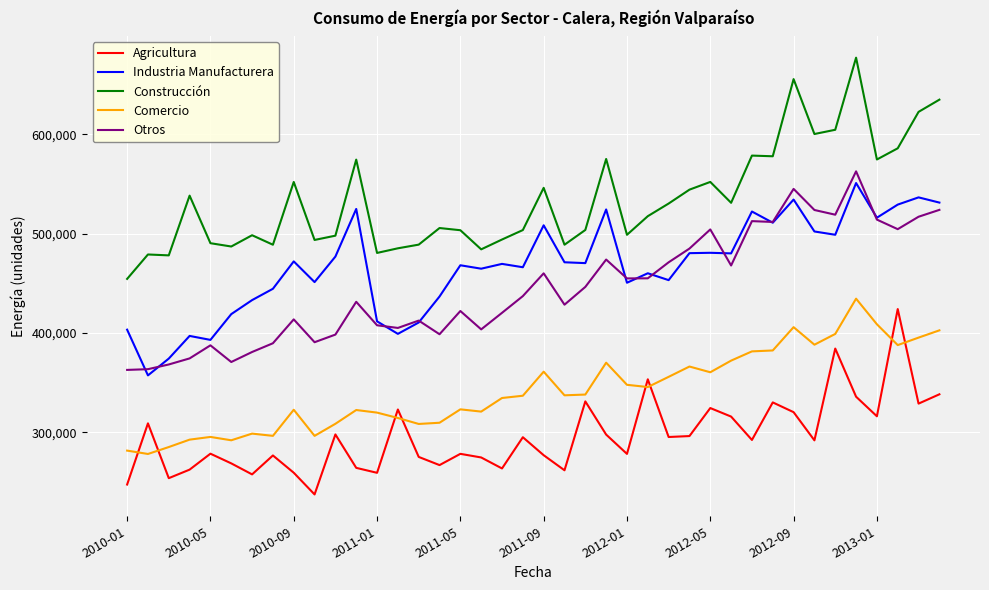

Which series has the largest total across all categories?

Construcción